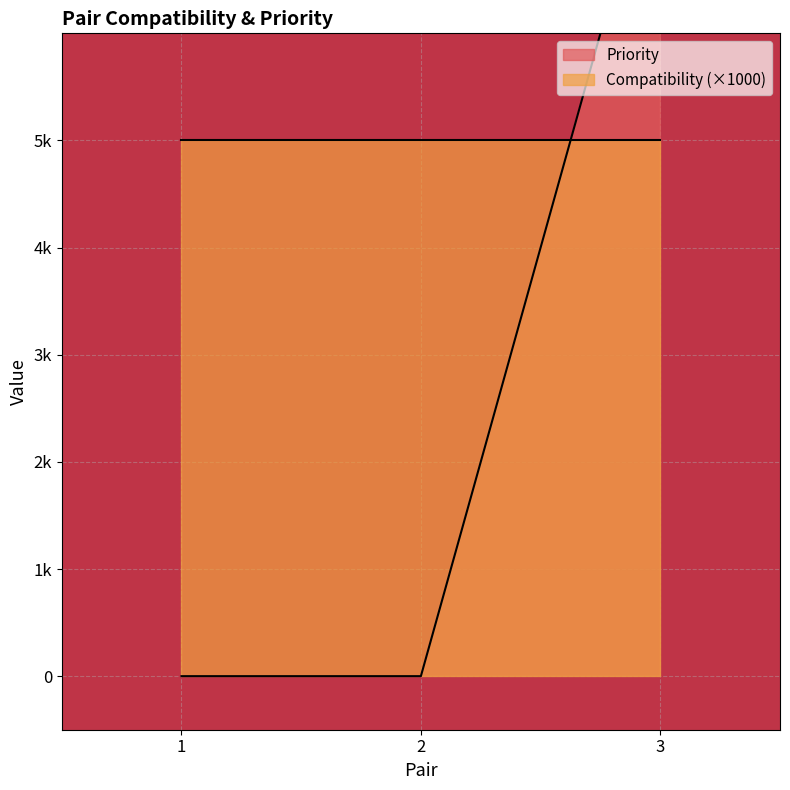

Rank the categories by value from lowest to highest.

1, 2, 3